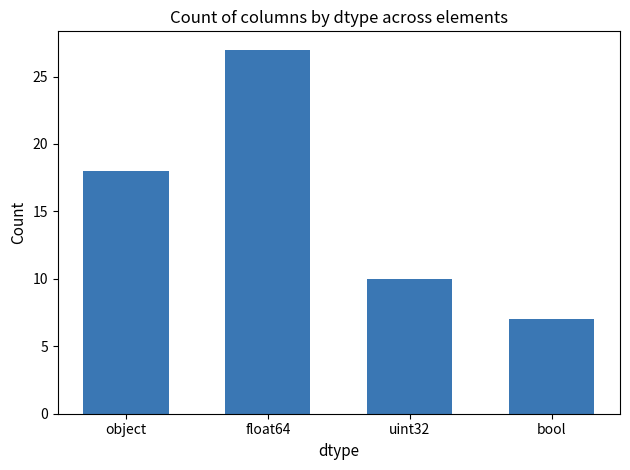

At which category does the chart reach its minimum across all series?

bool